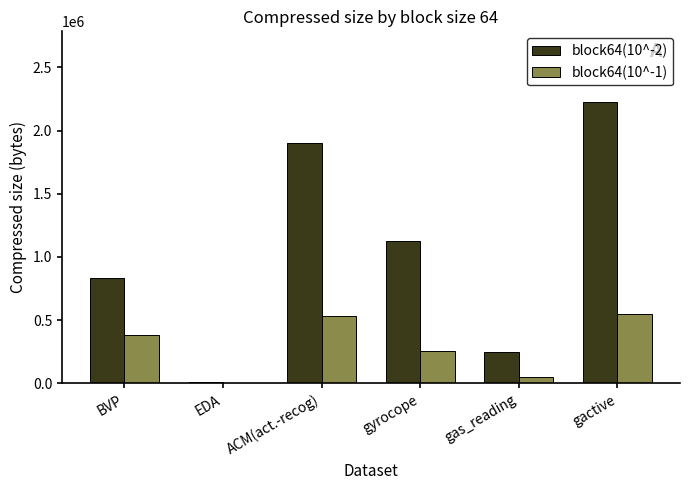

What is the spread (max minus min) of values at BVP?

450682